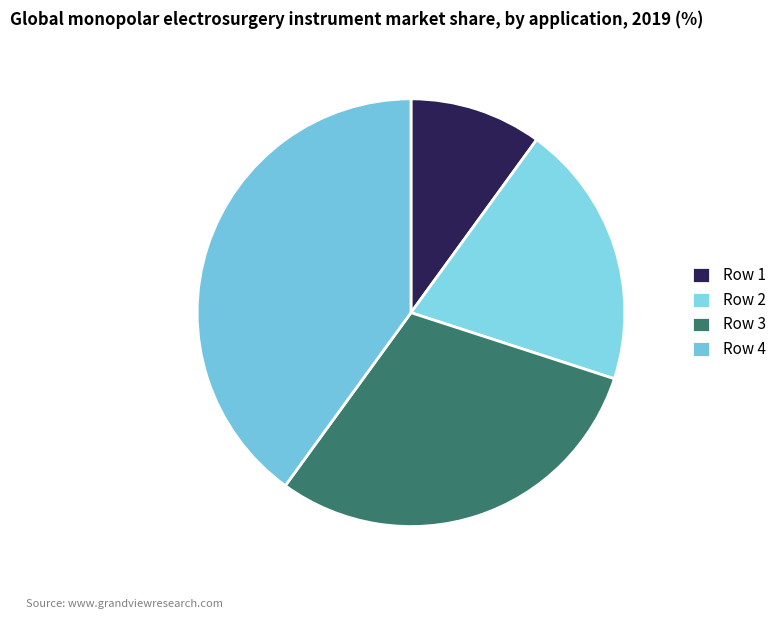

How many slices are in this pie chart?

4